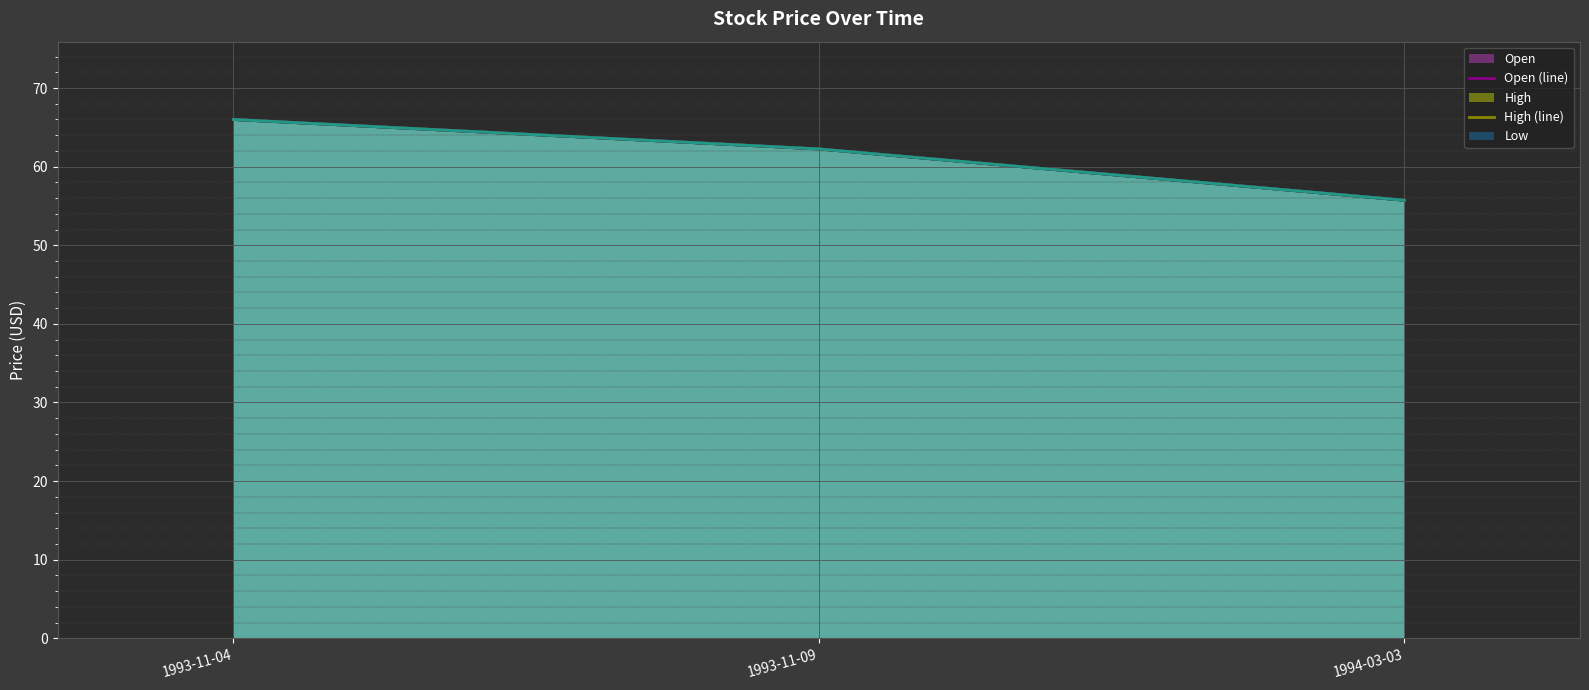

Which series has the widest spread of values?

Open (line)